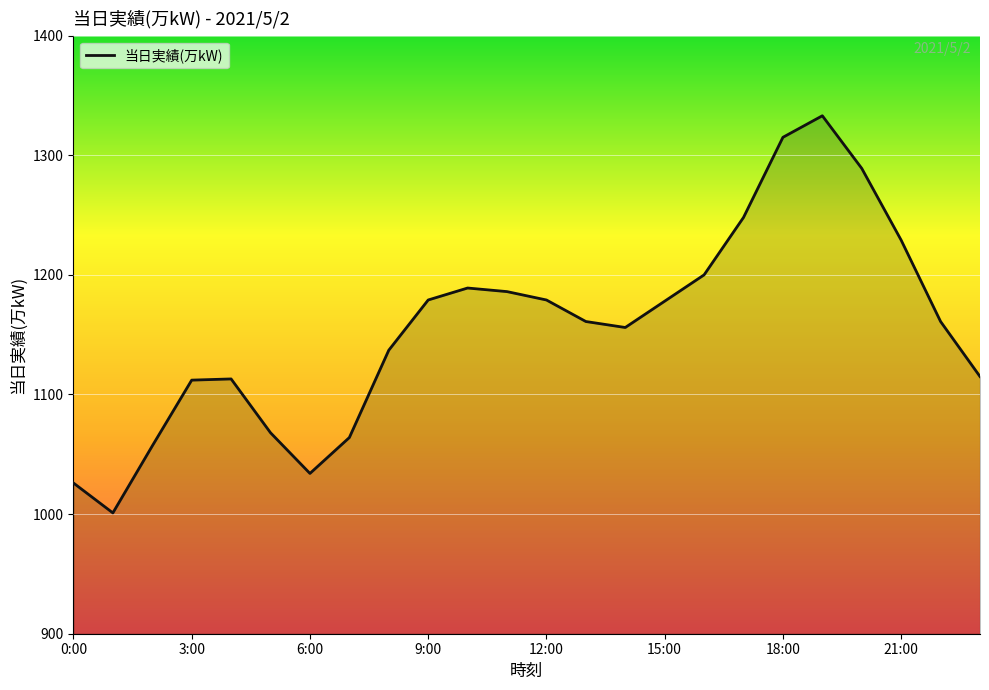

What is the minimum value shown in the chart?

1001